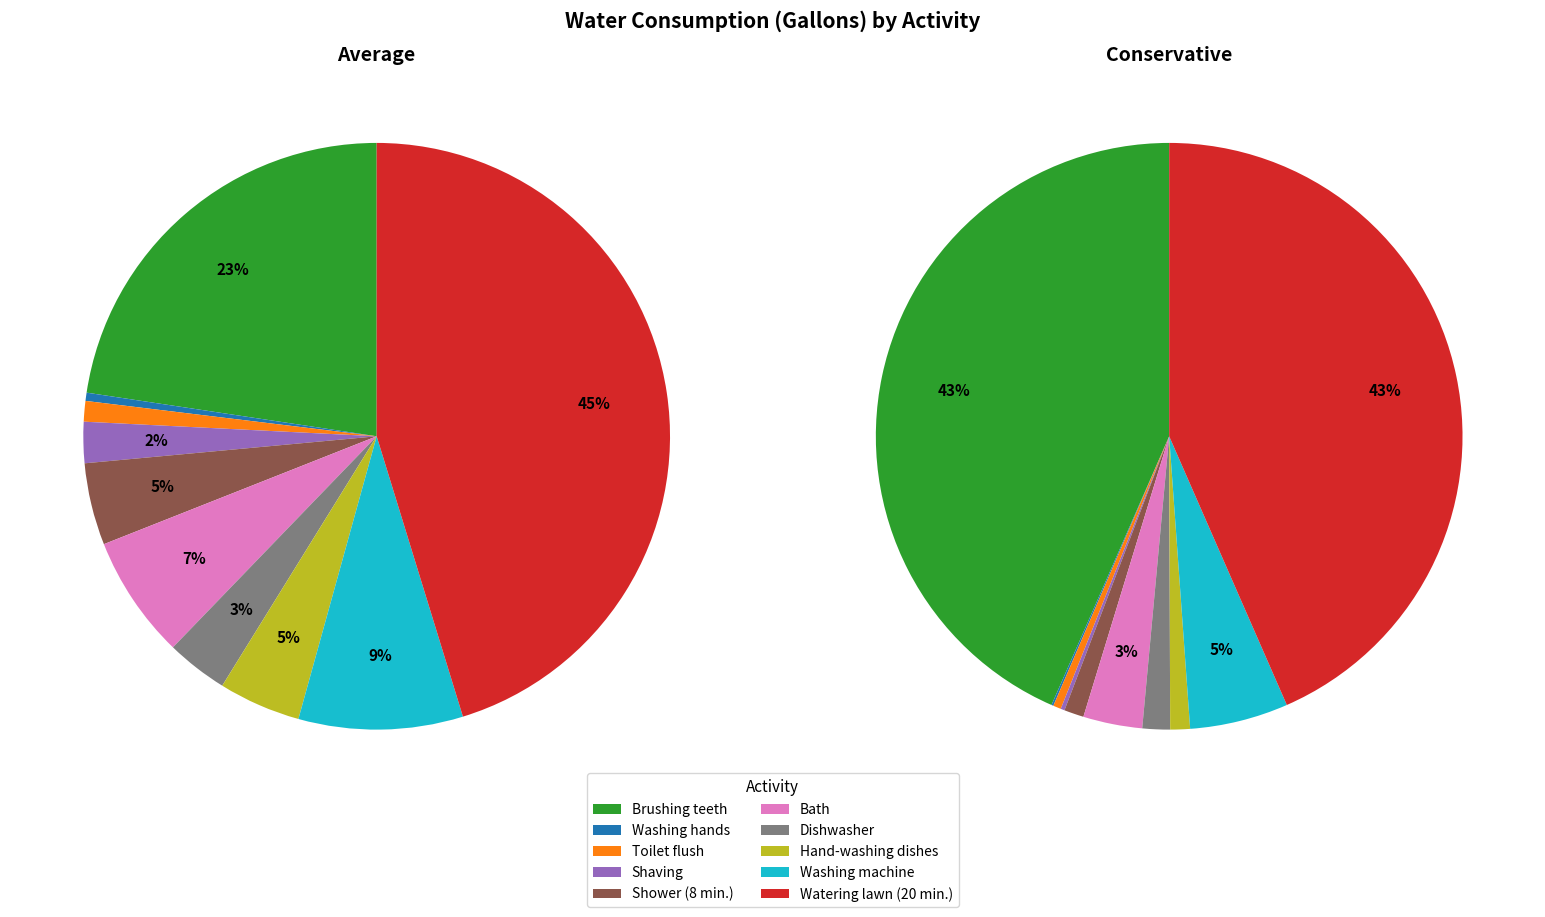

To the nearest percent, what percentage of the pie is Watering lawn (20 min.)?

43%